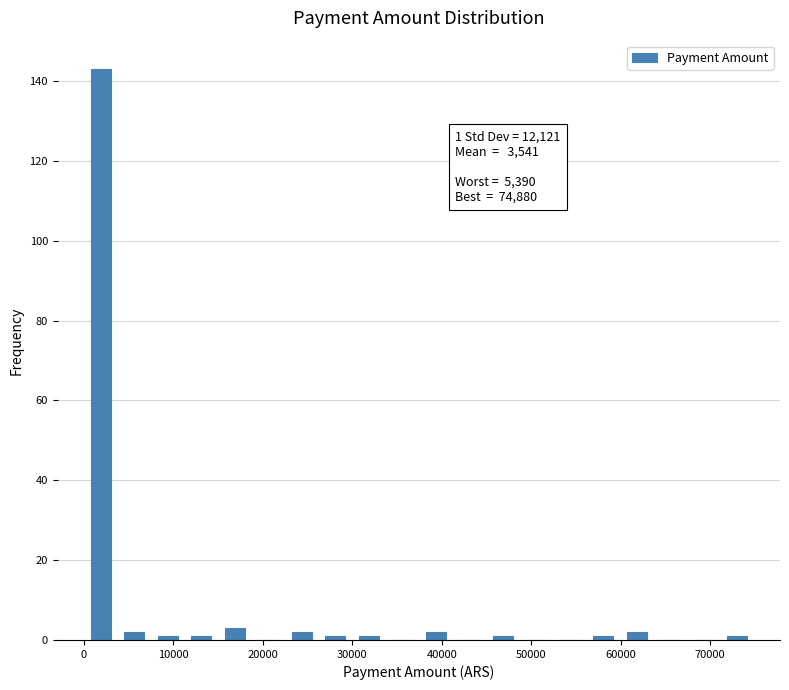

Read against the x-axis, roughly where is the centre of the tallest bar?

2000